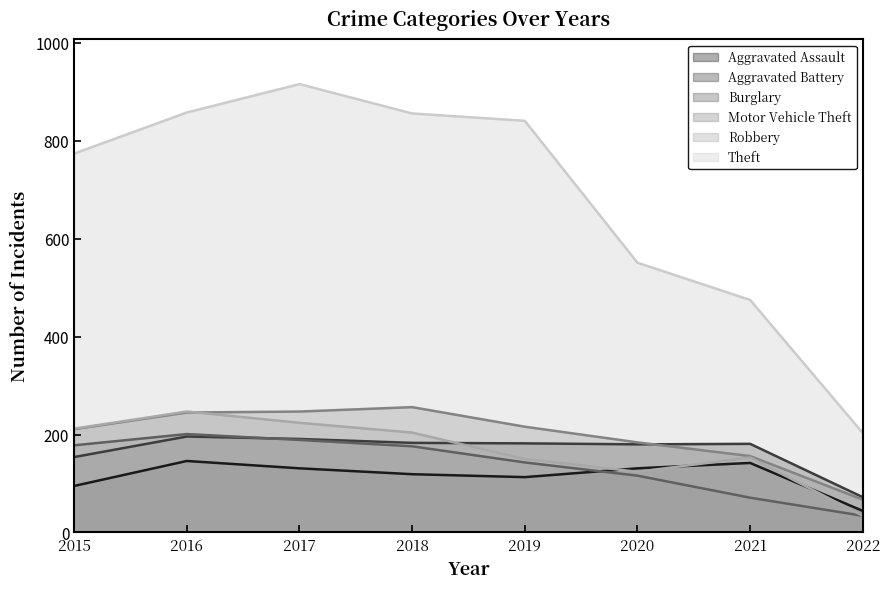

What is the lowest value of the Motor Vehicle Theft series?

67